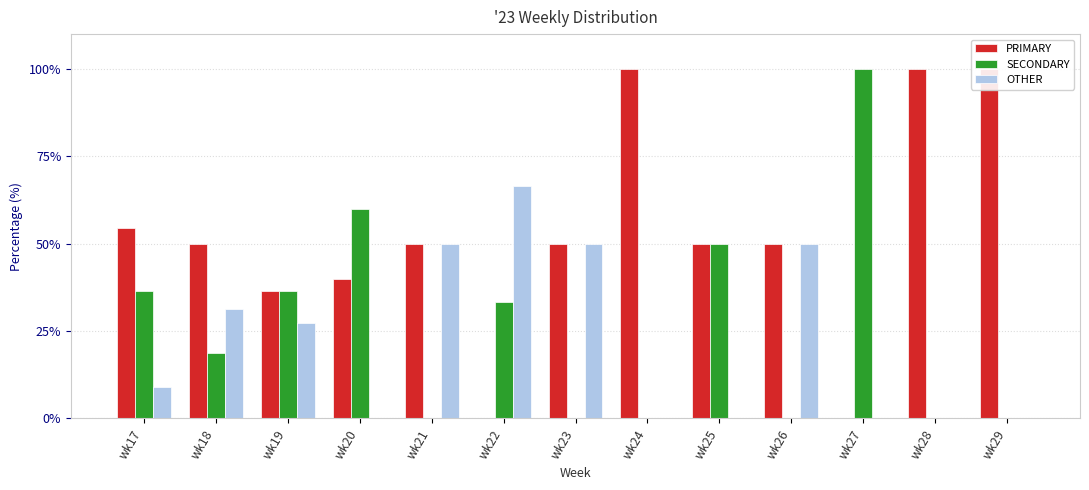

How many groups of bars are there?

13